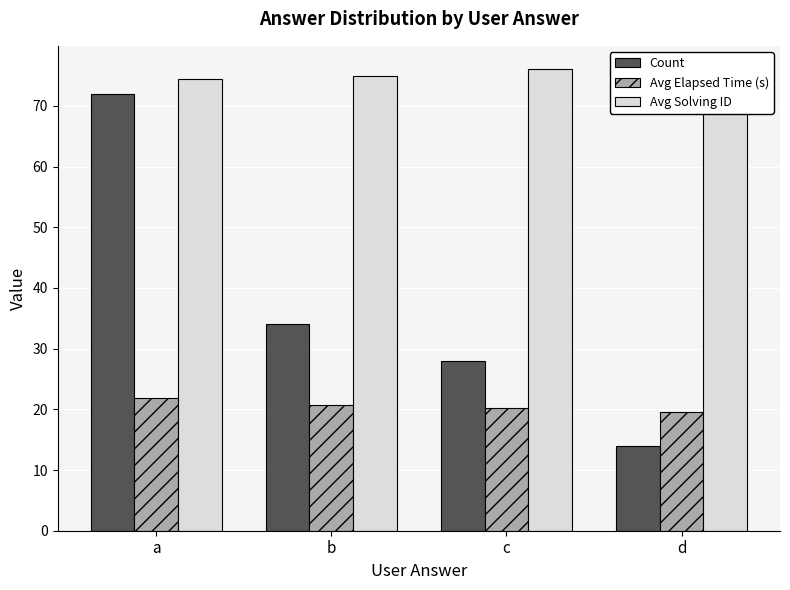

How many data points does each series have?

4